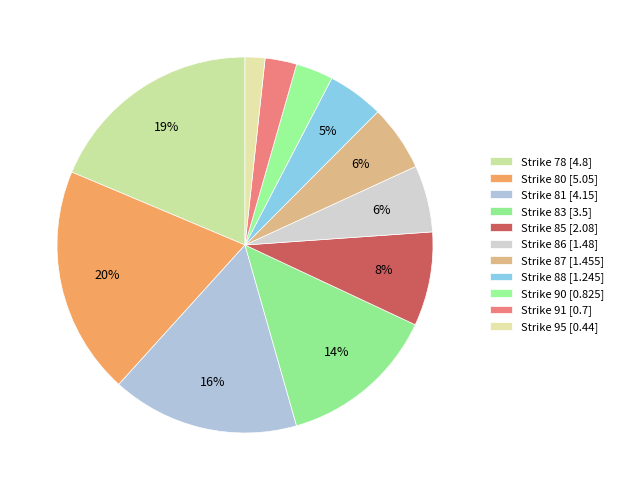

How many segments does this pie chart have?

11